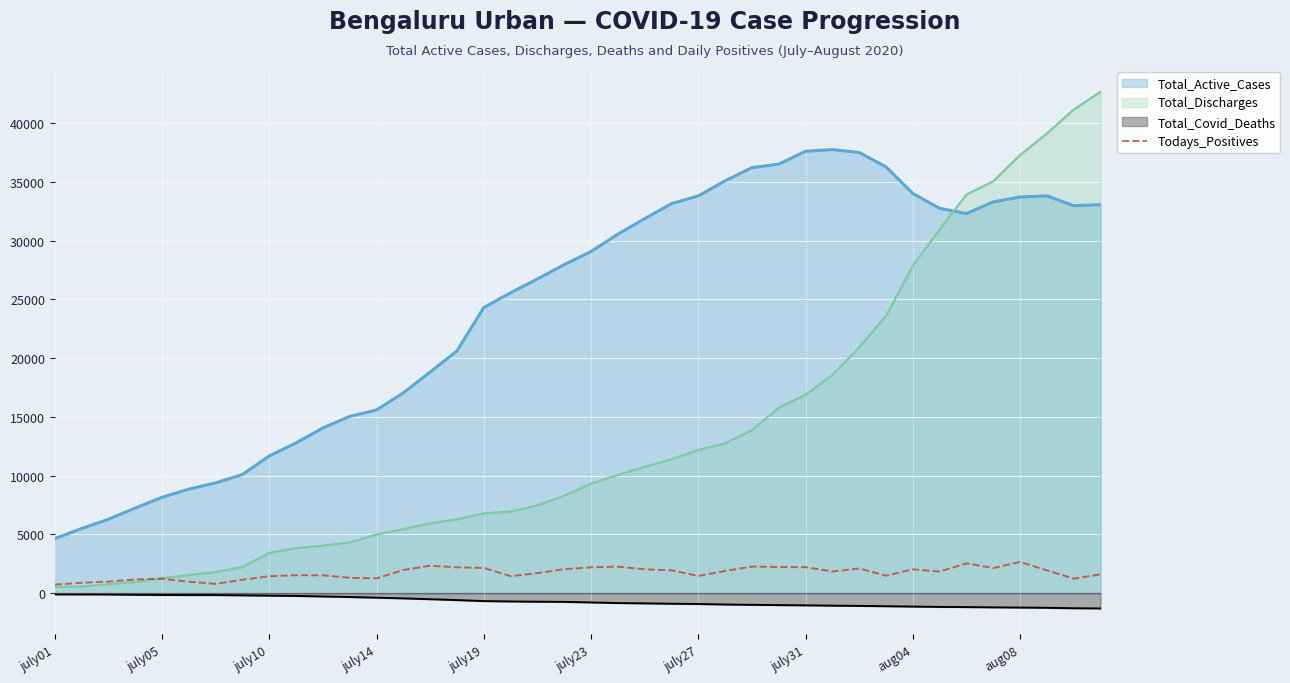

Approximately how many times larger is the value at 13 compared to 38?

1.6